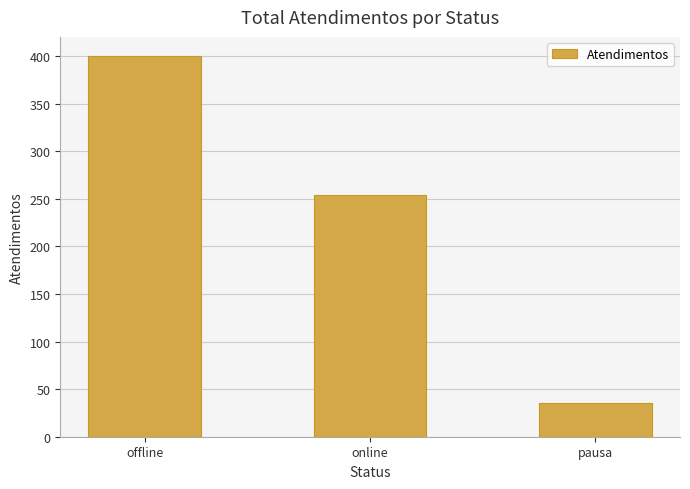

Between pausa and online, which is larger?

online